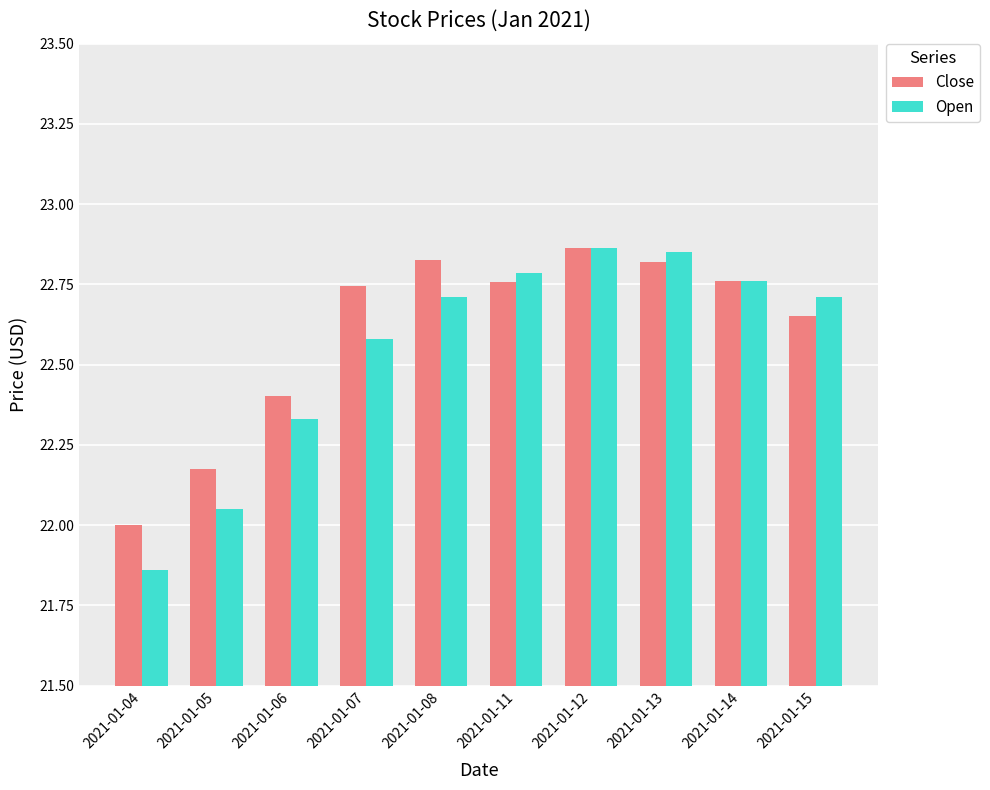

How many data points in Open are less than 22?

1